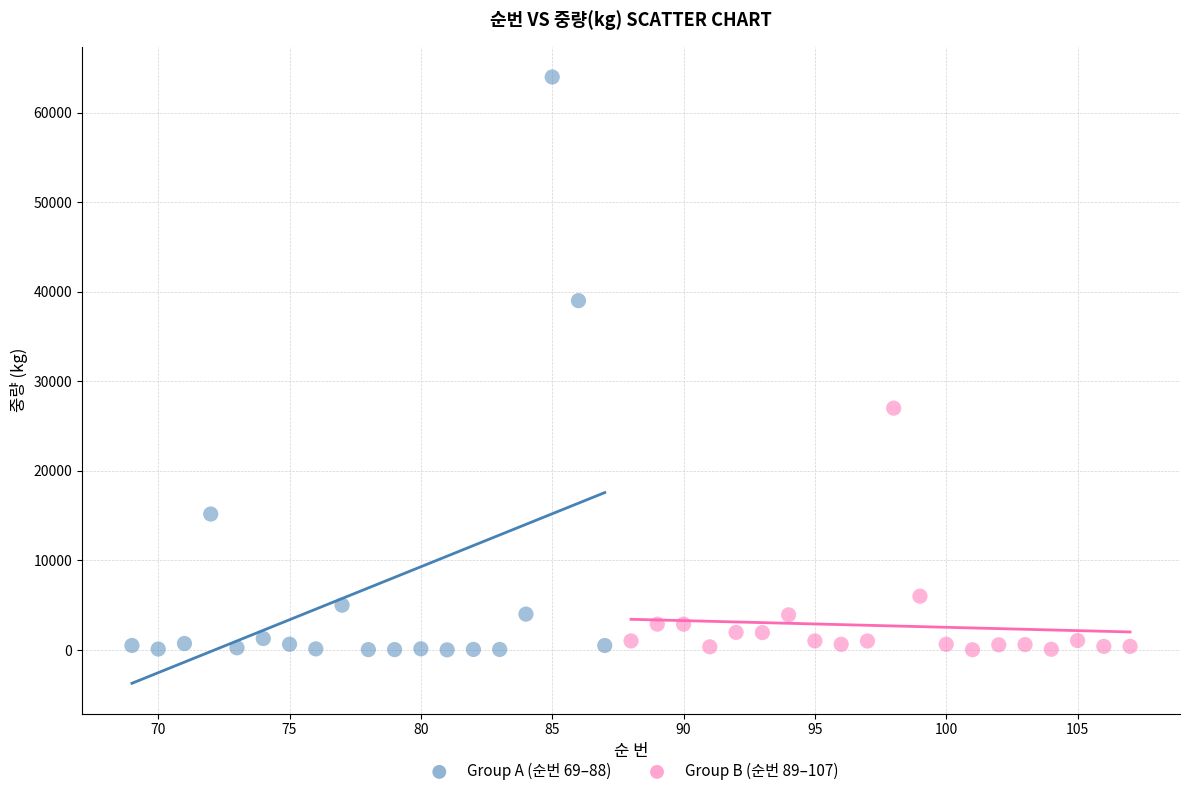

Which series has the widest spread of Y values?

Group A (순번 69–88)